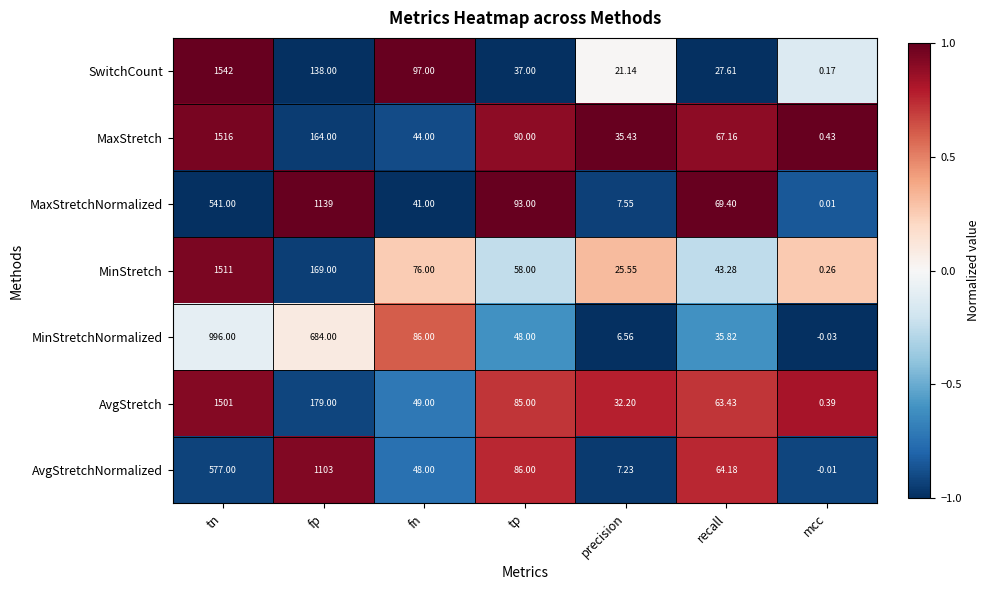

Rank the series by their maximum value, from highest to lowest.

SwitchCount, MaxStretch, MinStretch, AvgStretch, MaxStretchNormalized, AvgStretchNormalized, MinStretchNormalized